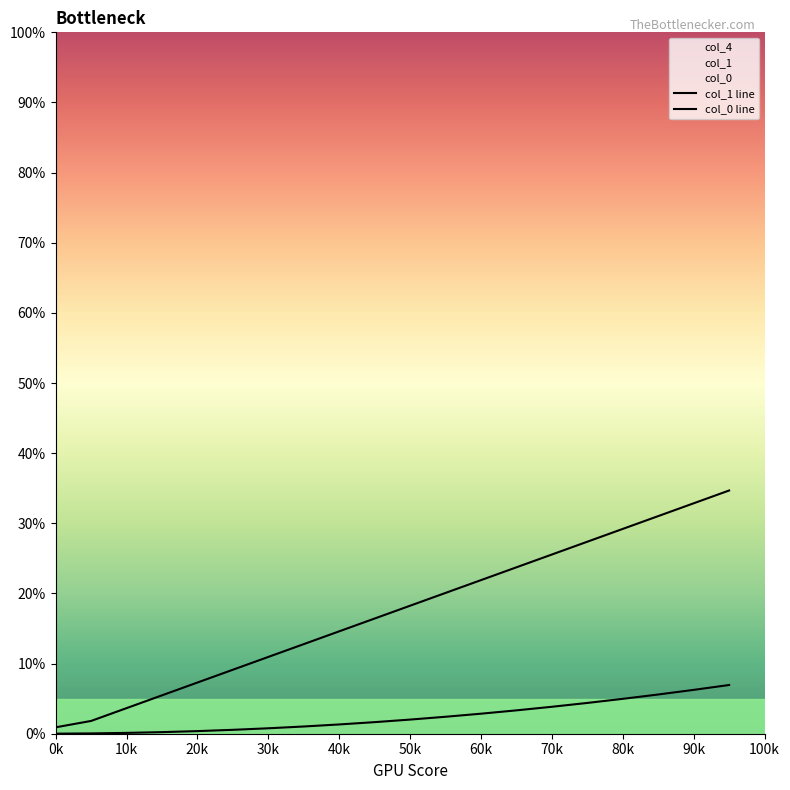

Rank the series by their average value, from lowest to highest.

col_0, col_1